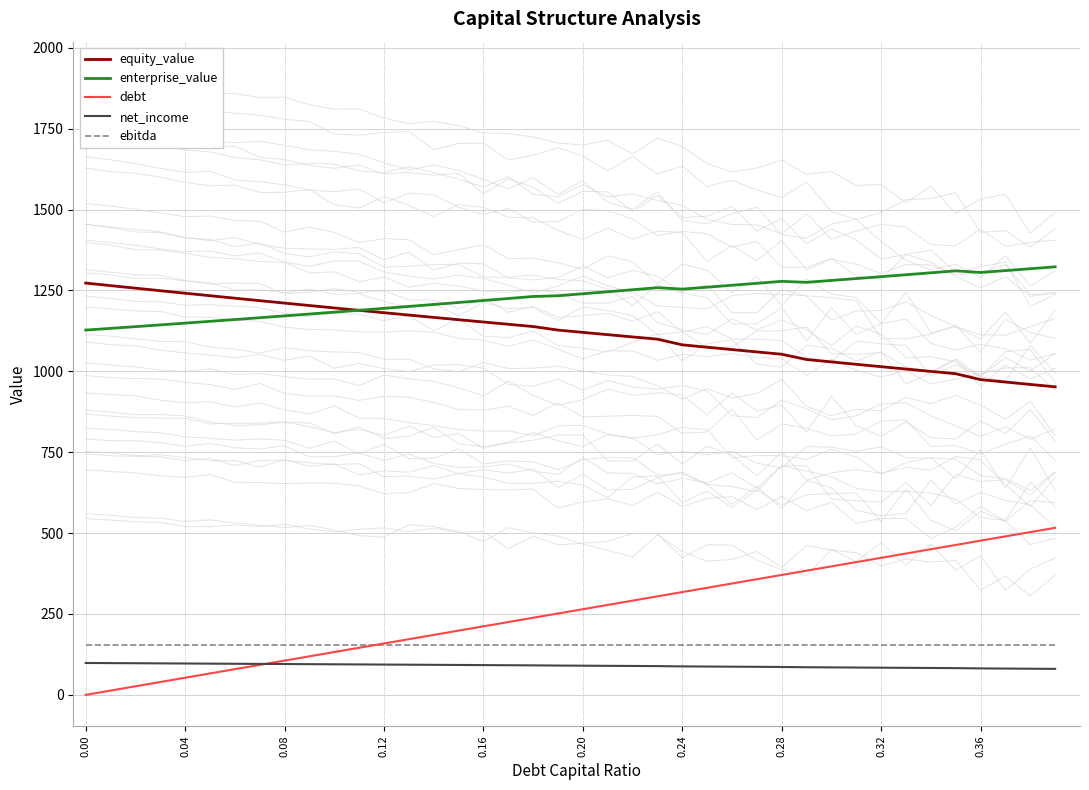

List the series in order of their peak value, lowest first.

net_income, ebitda, debt, equity_value, enterprise_value